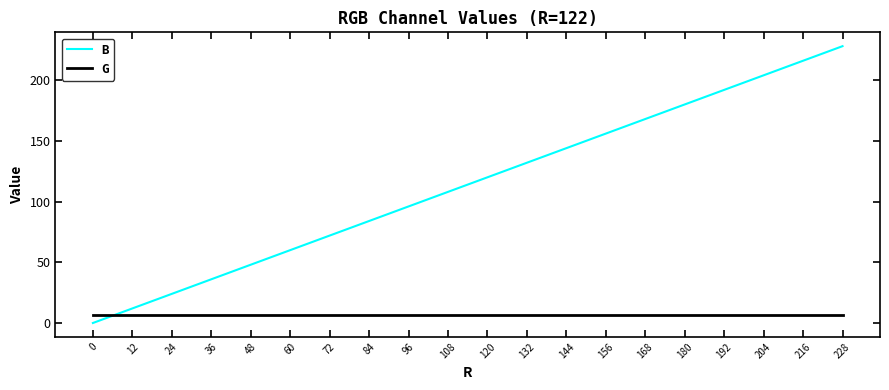

What is the difference between the highest and lowest values at 180?

173